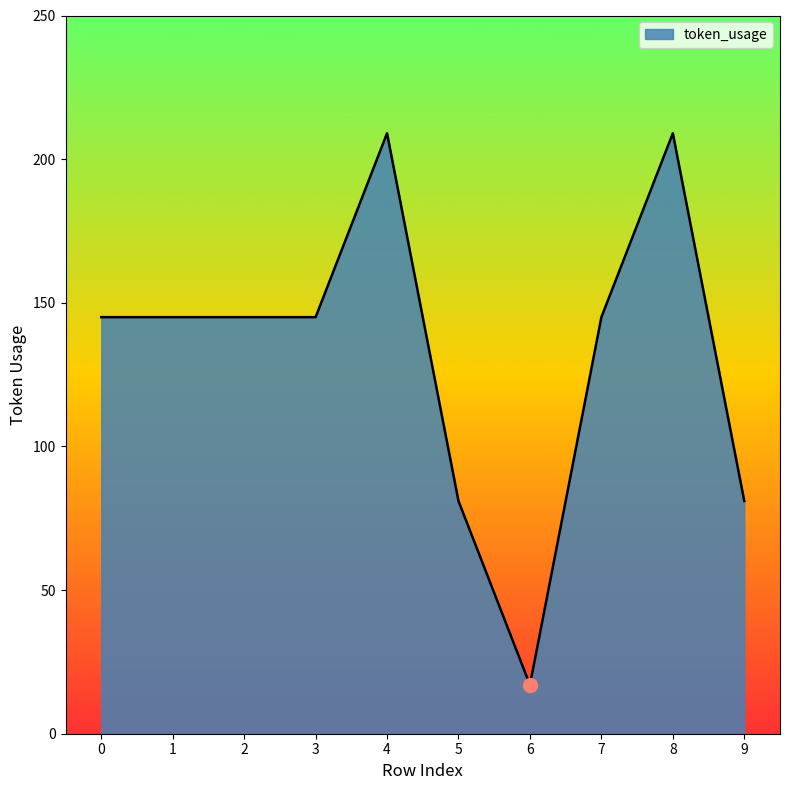

Reading left to right, transcribe all the data shown in this chart.

0=145	1=145	2=145	3=145	4=209	5=81	6=17	7=145	8=209	9=81